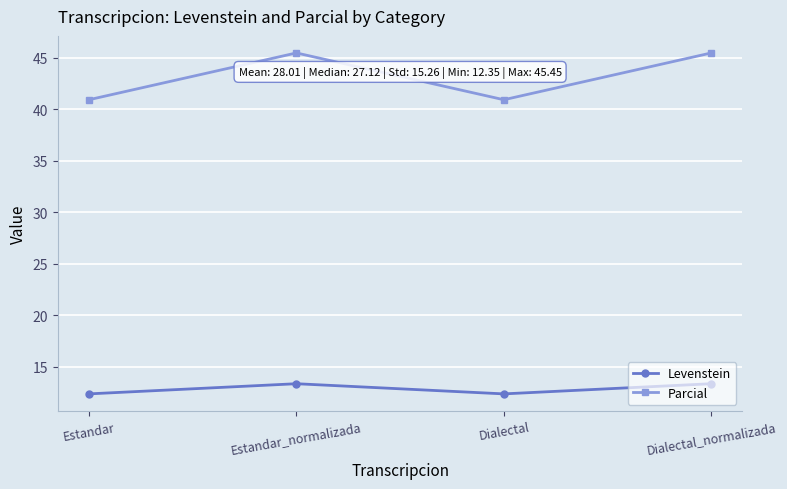

Which series changed the most between Estandar and Estandar_normalizada?

Parcial